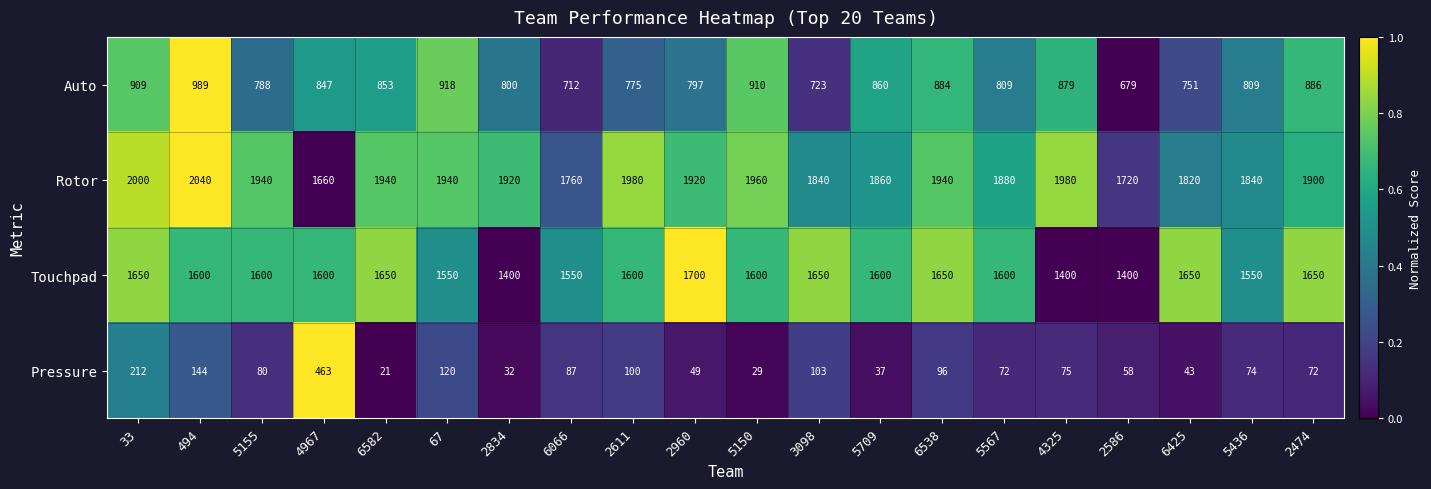

True or false: Touchpad has a value of 2211 at 2586.

False